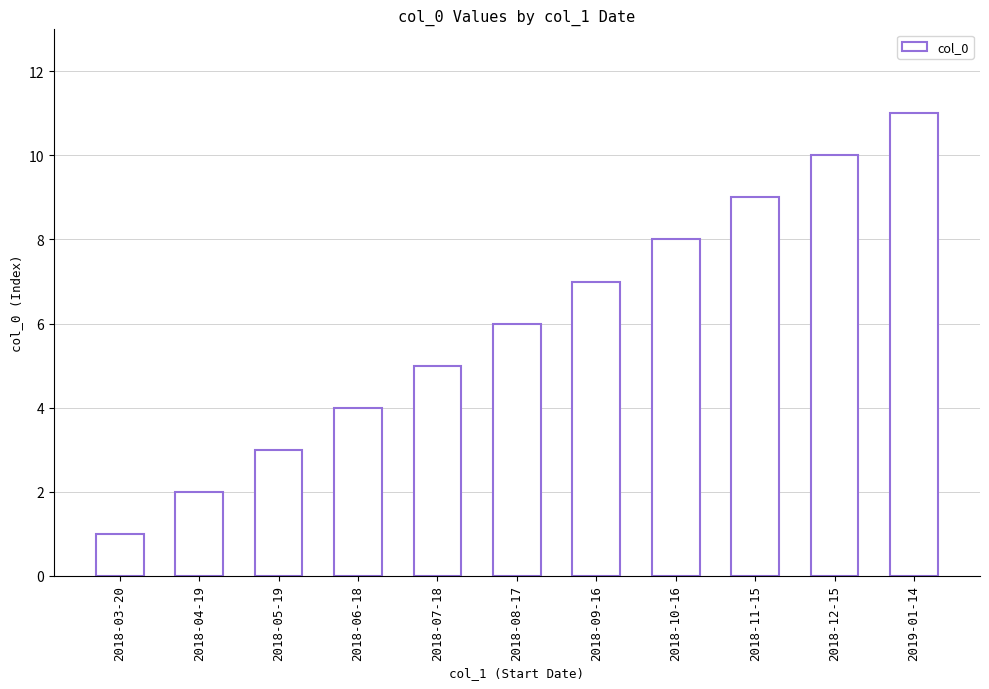

Rank the categories by value from lowest to highest.

2018-03-20, 2018-04-19, 2018-05-19, 2018-06-18, 2018-07-18, 2018-08-17, 2018-09-16, 2018-10-16, 2018-11-15, 2018-12-15, 2019-01-14